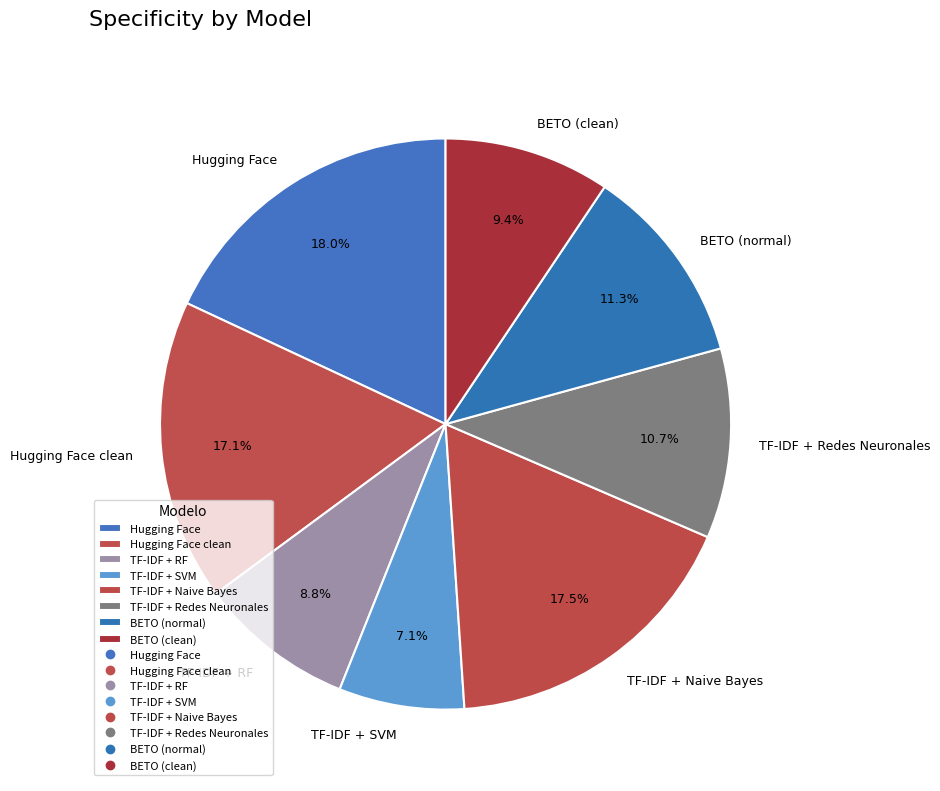

What percentage is the TF-IDF + Redes Neuronales slice, to the nearest percent?

11%